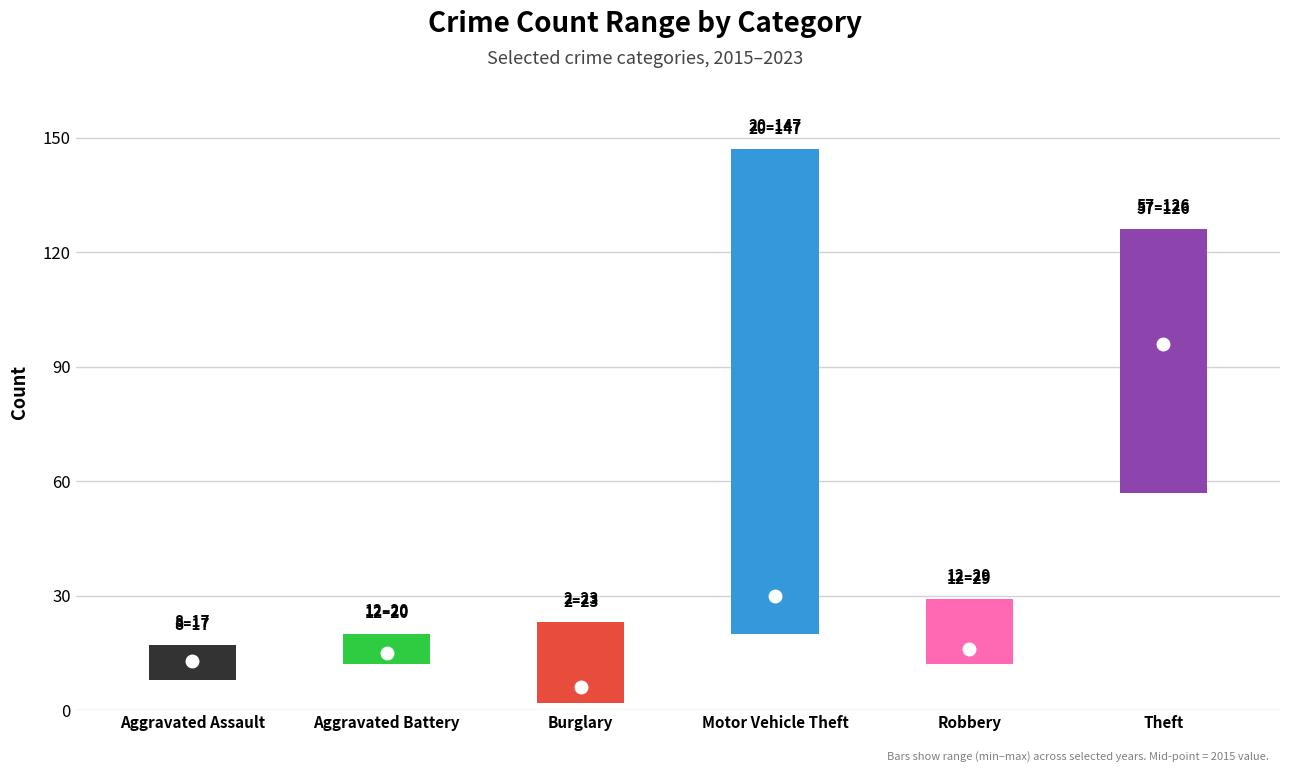

Is it true that 2015 equals 13 at Aggravated Assault?

True